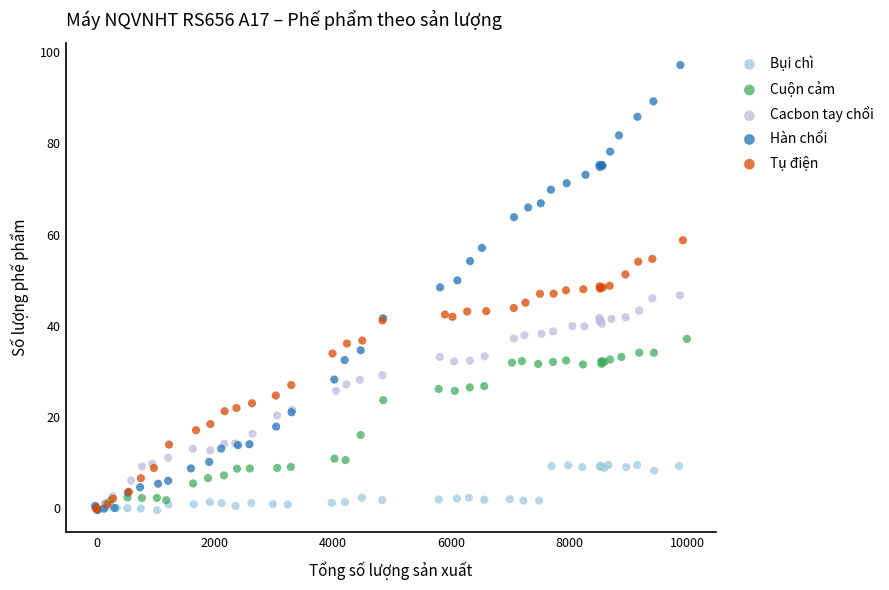

Which series reaches the maximum Y coordinate?

Hàn chổi